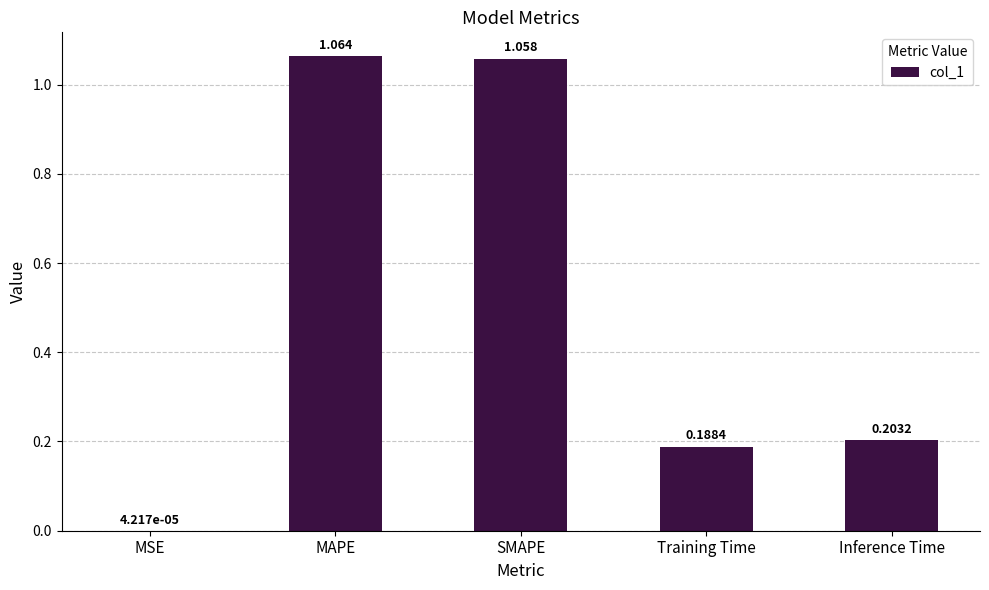

At which category does the chart reach its peak across all series?

MAPE